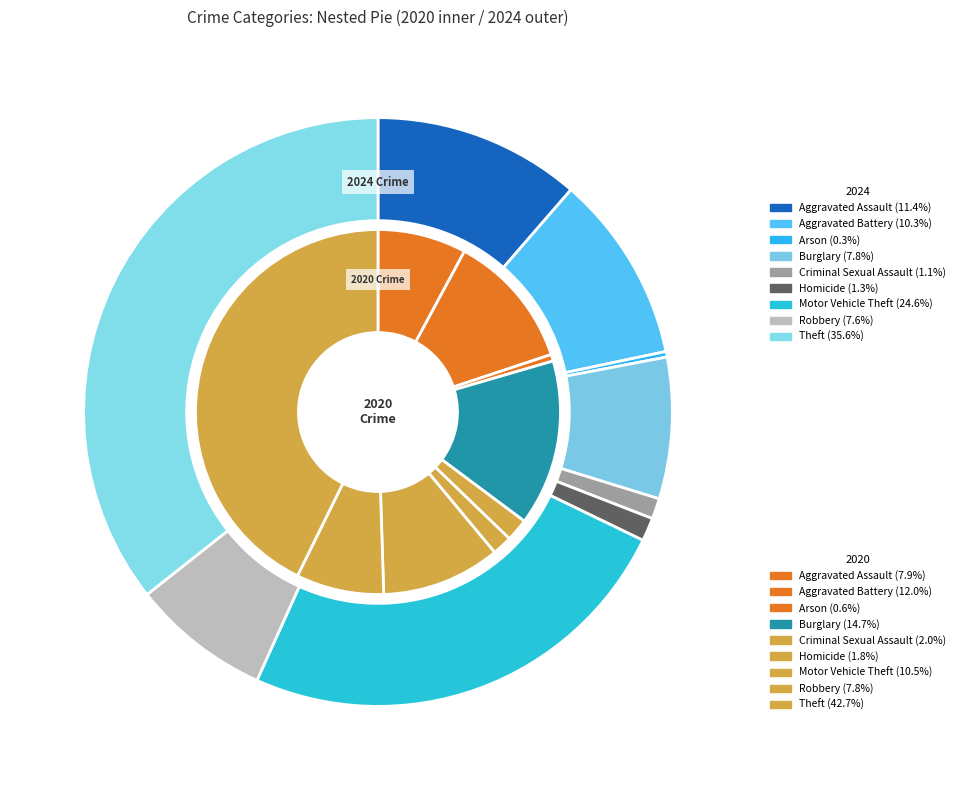

What percentage do 8 and 6 together represent?

60.2%